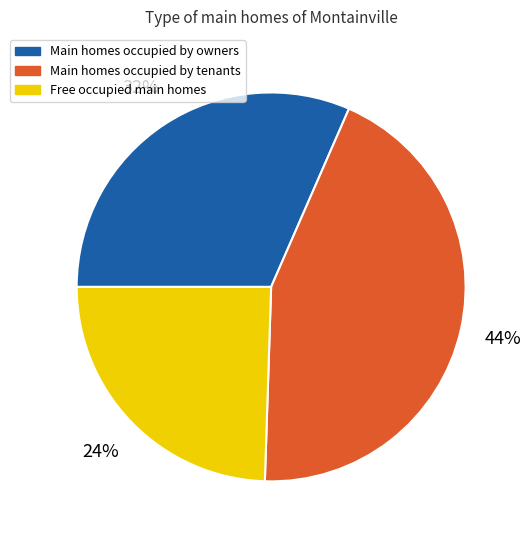

To the nearest percent, what is the average slice percentage?

33%